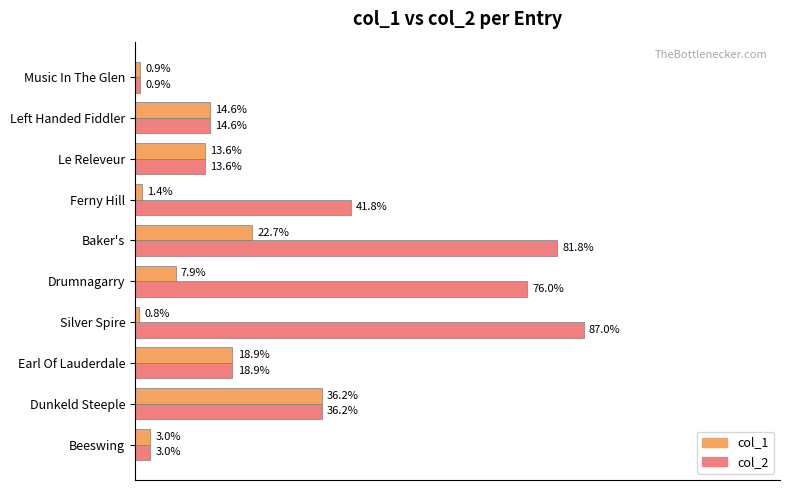

What are all the series names shown in the legend?

col_1, col_2